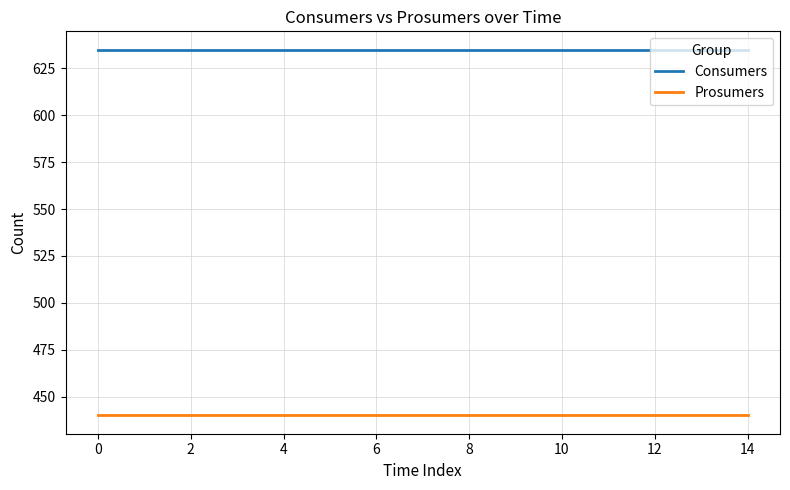

How many categories are shown in the chart?

15